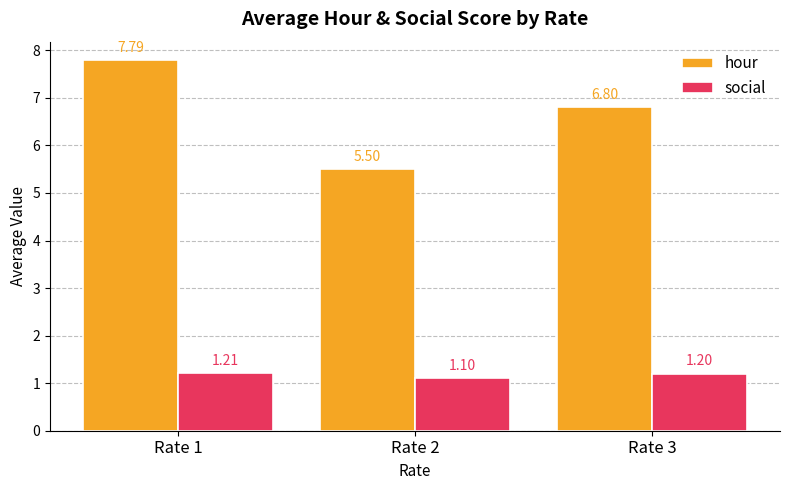

What is the minimum value shown in the chart?

1.1